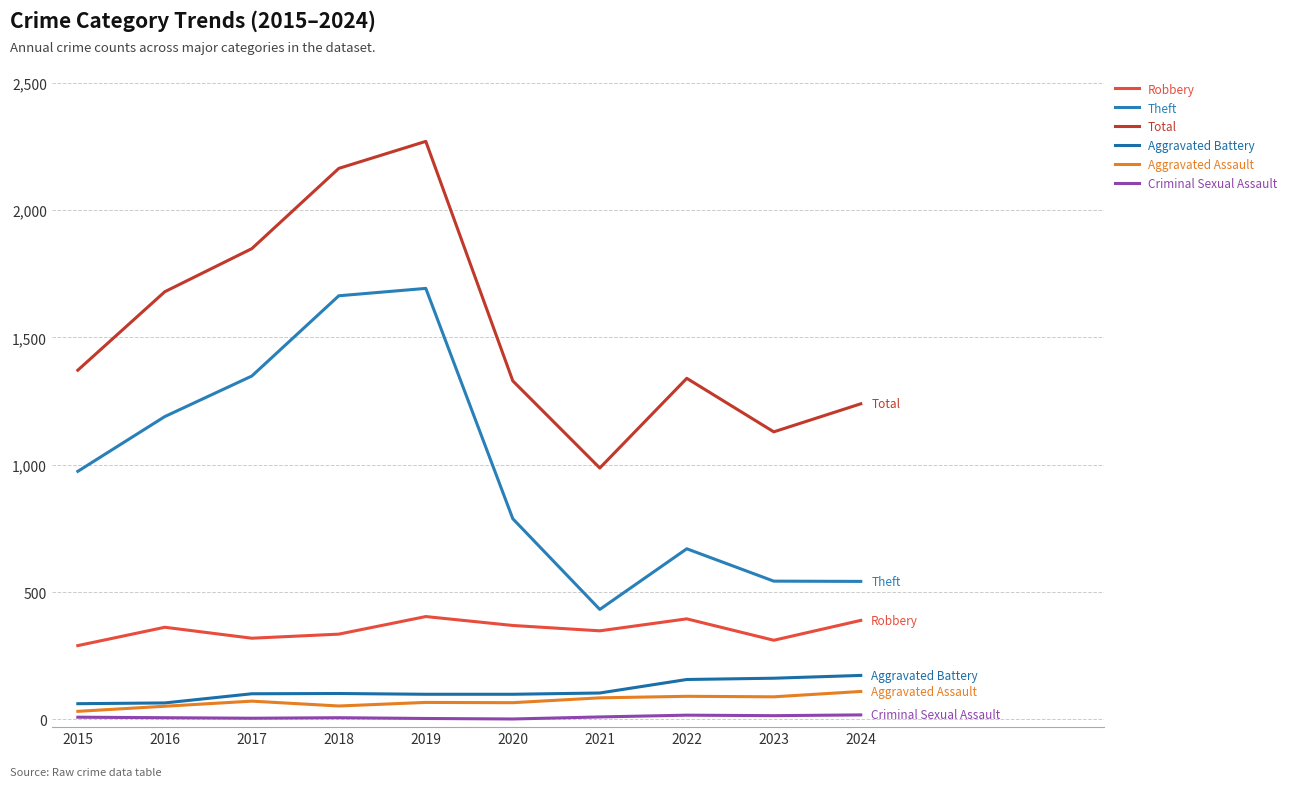

Does the chart have visible grid lines?

Yes